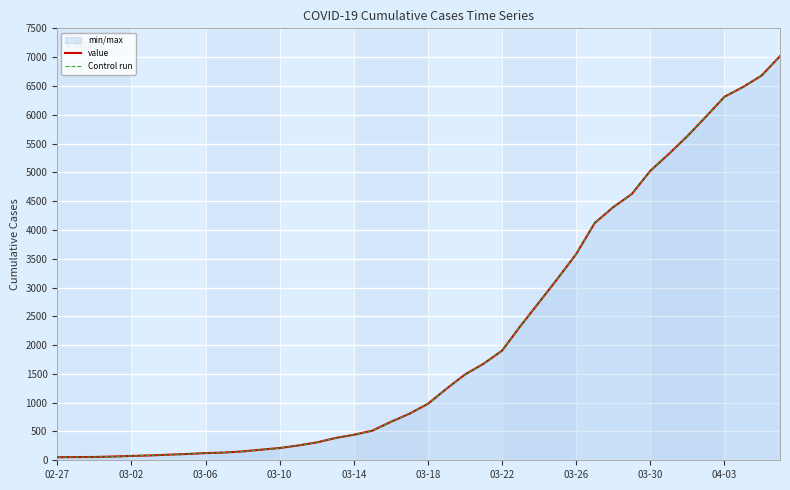

True or false: value and Control run cross at least once.

False